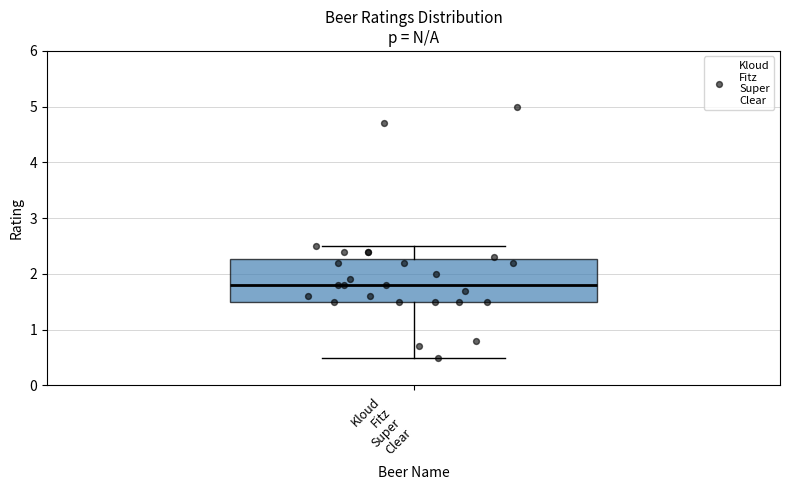

Where is the upper edge of the box for Kloud Fitz Super Clear on the y-axis? The values are not printed on the chart, so give them approximately, as read against the axis.

2.3